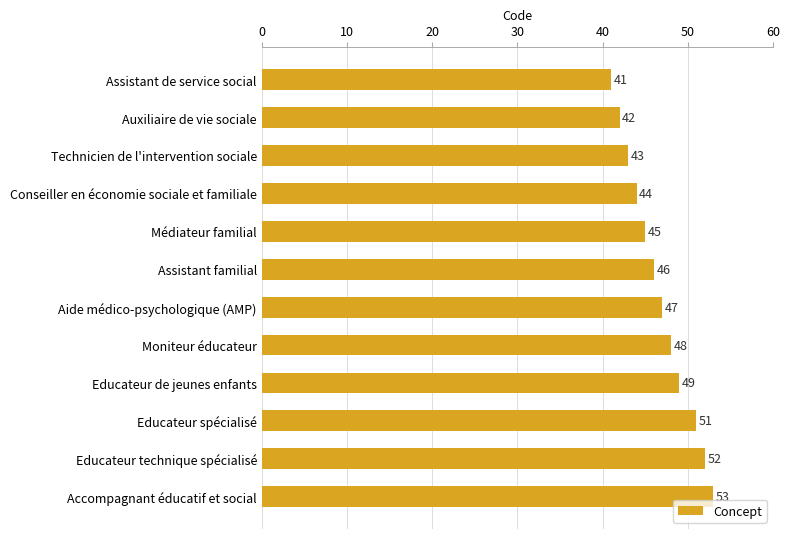

Reading bottom to top, list all the values displayed in this chart.

Accompagnant éducatif et social=53	Educateur technique spécialisé=52	Educateur spécialisé=51	Educateur de jeunes enfants=49	Moniteur éducateur=48	Aide médico-psychologique (AMP)=47	Assistant familial=46	Médiateur familial=45	Conseiller en économie sociale et familiale=44	Technicien de l'intervention sociale=43	Auxiliaire de vie sociale=42	Assistant de service social=41